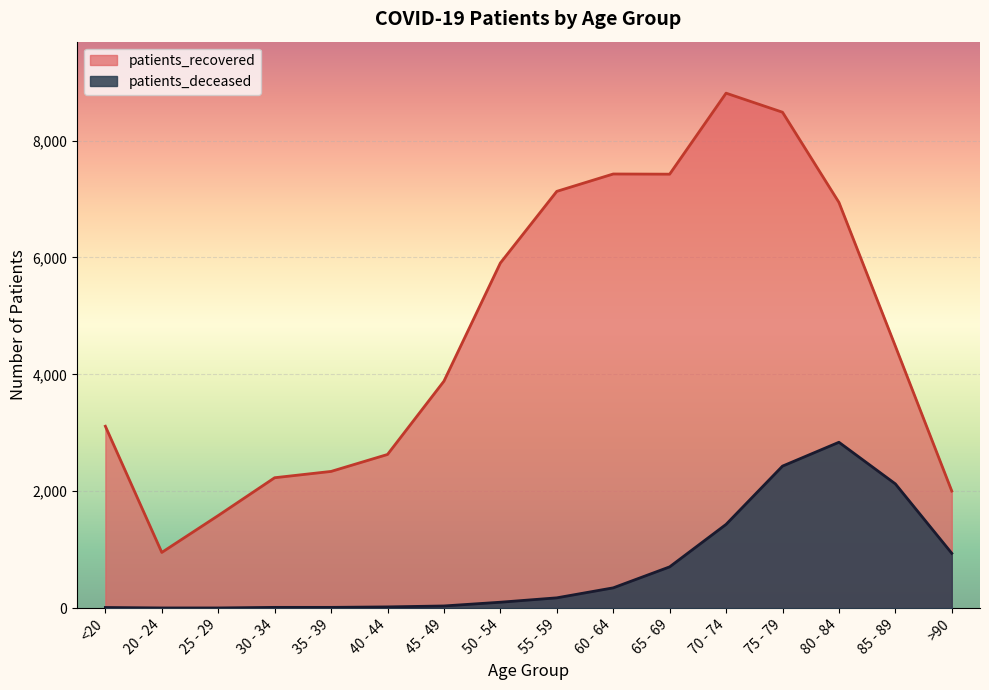

True or false: patients_recovered and patients_deceased intersect in this chart.

False